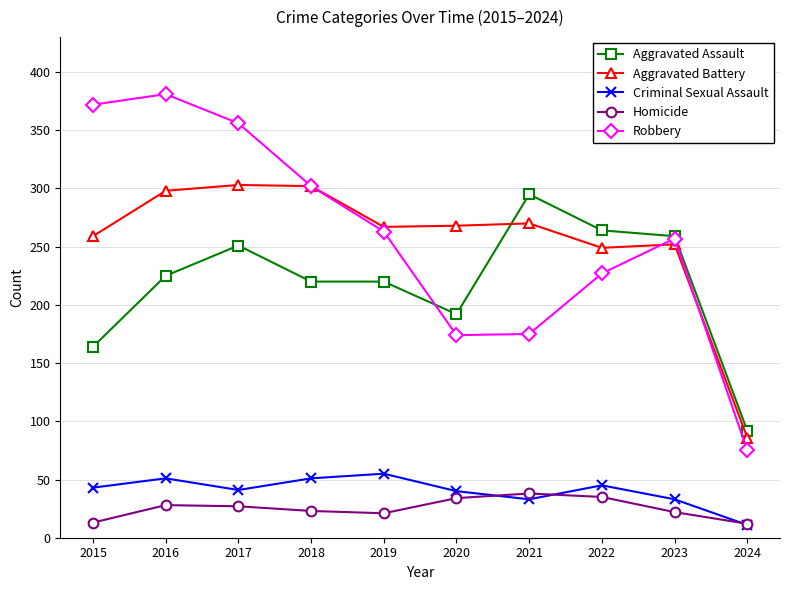

True or false: Aggravated Battery has a value of 149 at 2024.

False